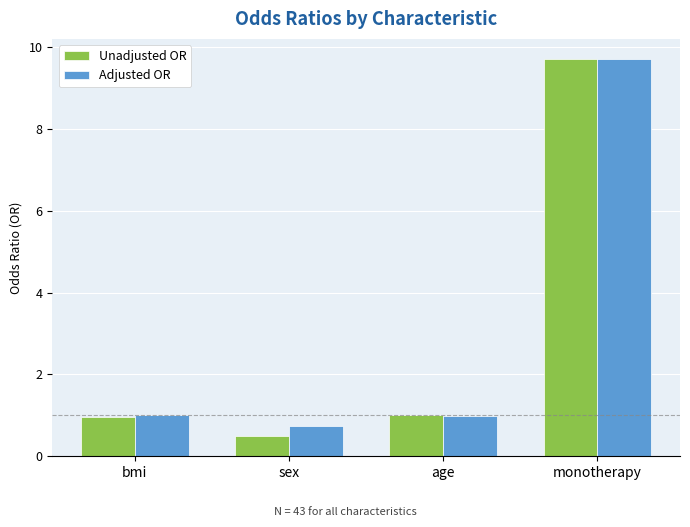

Reading left to right, list all the values displayed in this chart.

Unadjusted OR: bmi=1.0	sex=0.5	age=1.0	monotherapy=9.7
Adjusted OR: bmi=1.0	sex=0.7	age=1.0	monotherapy=9.7